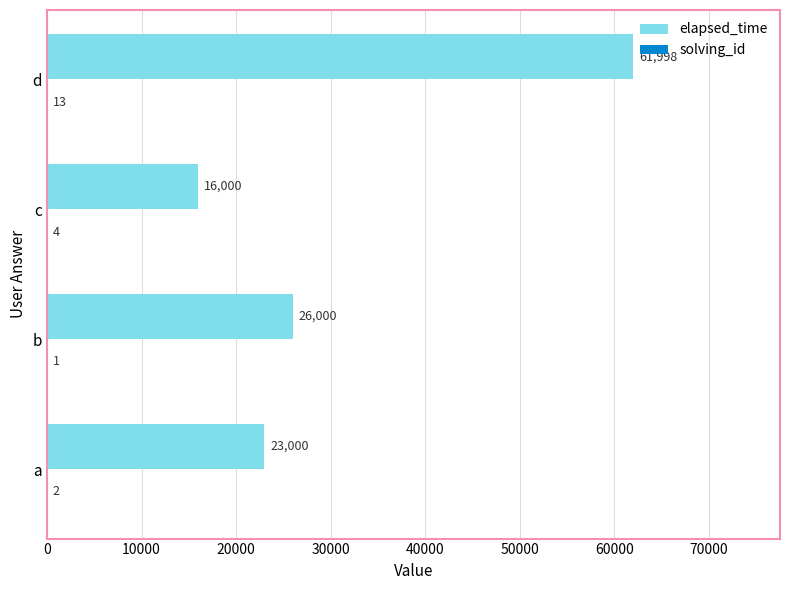

At which category is the sum across all series the highest?

d